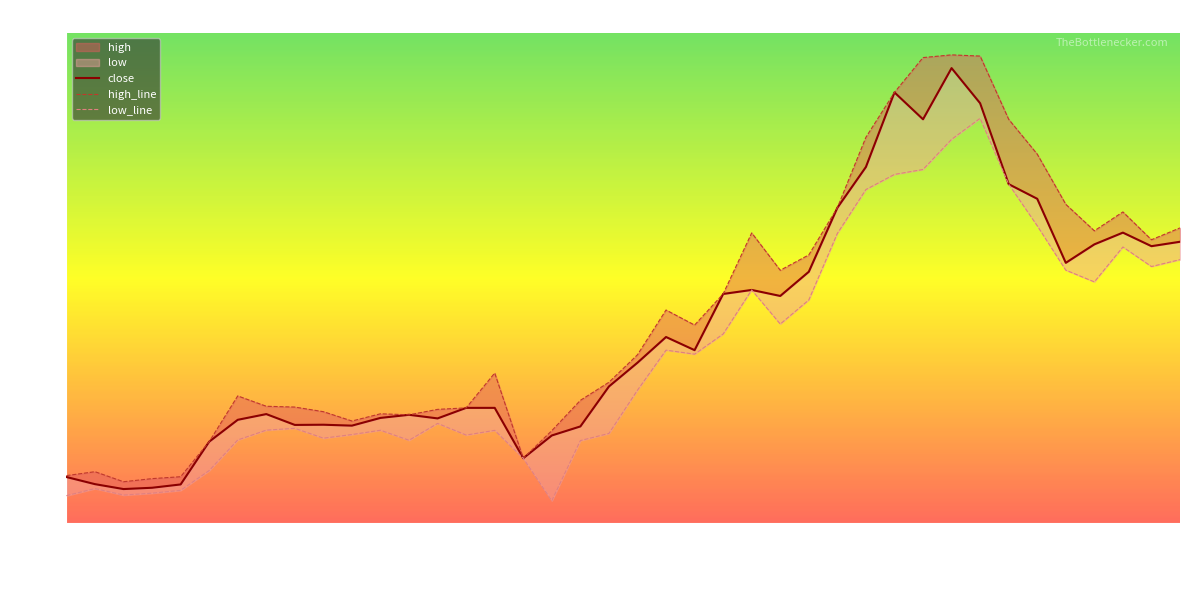

Rank the series at 21 from lowest to highest value.

low_line, close, high_line